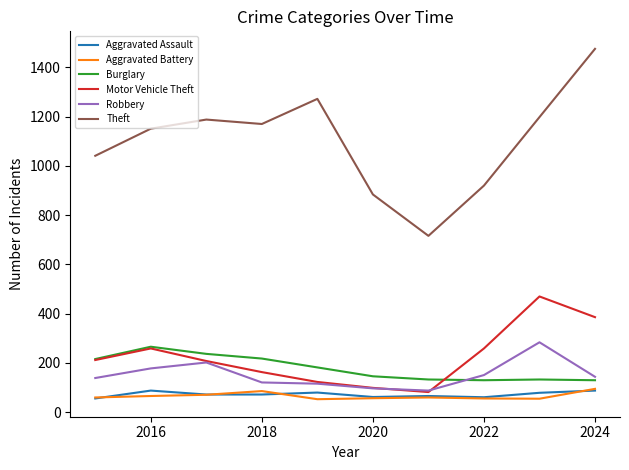

True or false: Burglary and Aggravated Assault cross at least once.

False